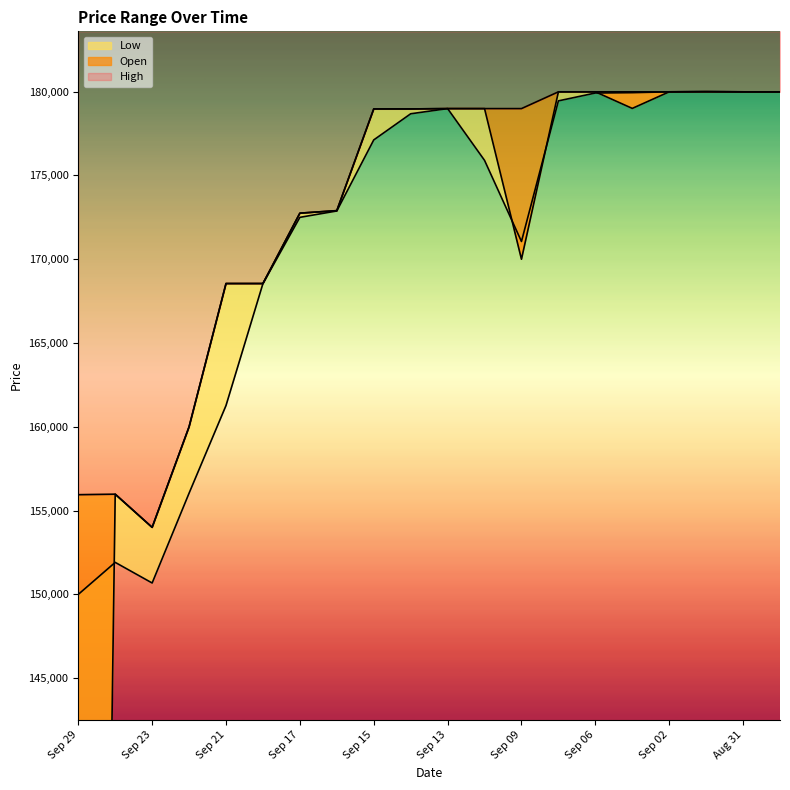

What is the sum of all High values?

3463530